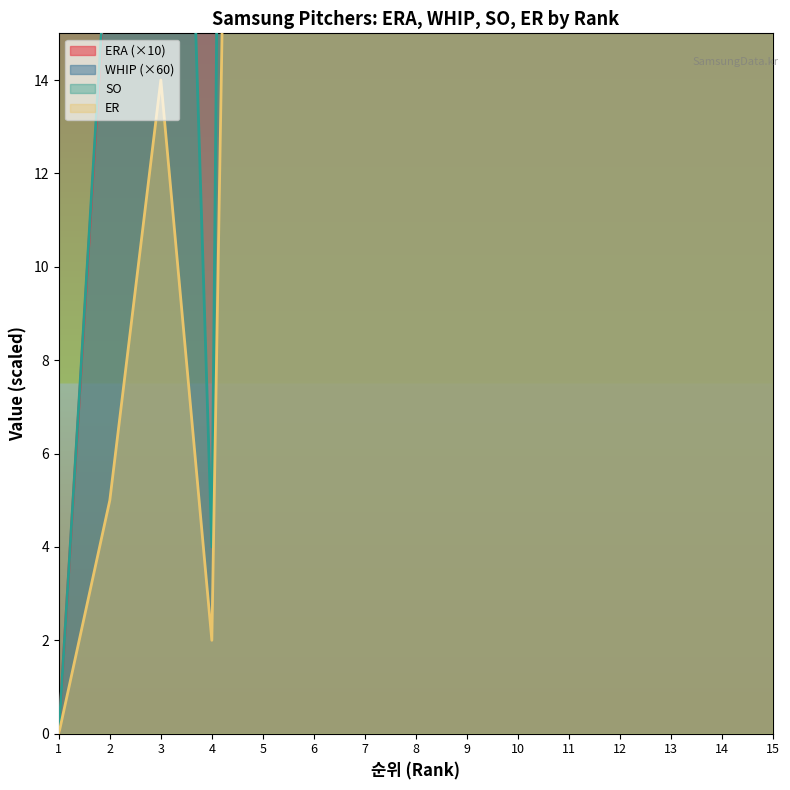

Is the value of WHIP at 6 greater than the value of ERA at 8?

Yes